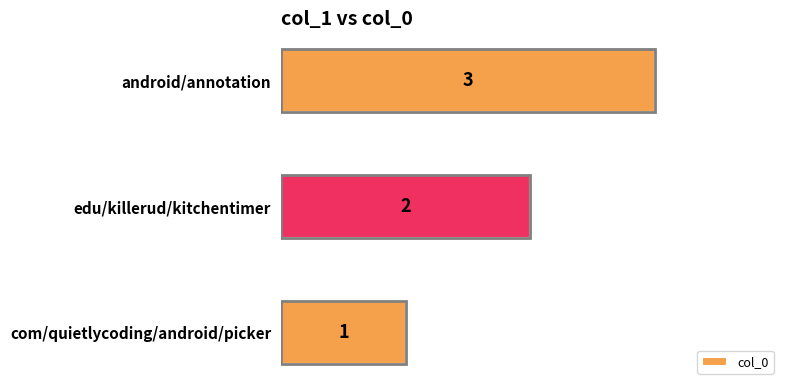

At which label is the value closest to 2?

edu/killerud/kitchentimer